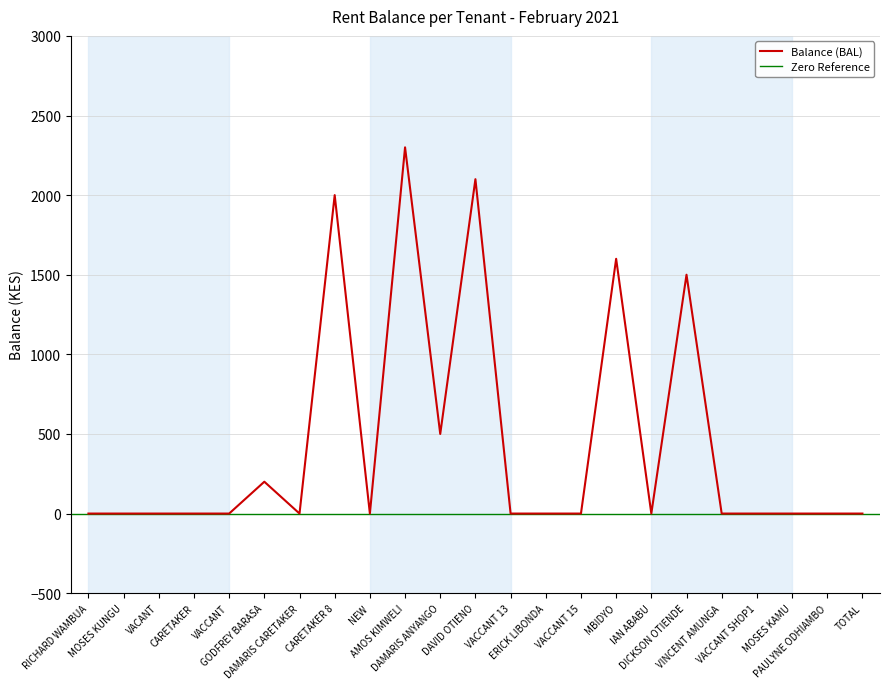

Count the number of values greater than 0.

7